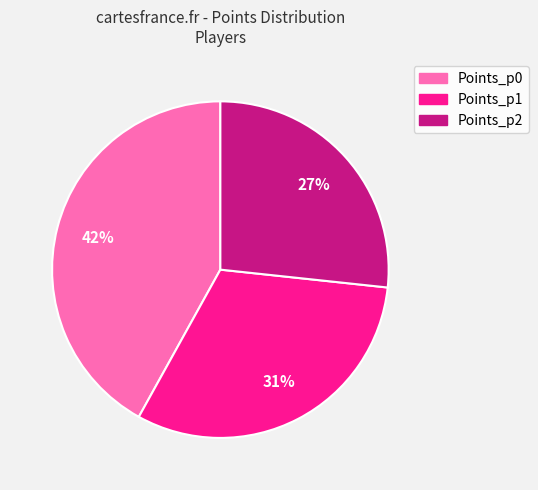

Is it true that Points_p0 is 42% of the pie?

True